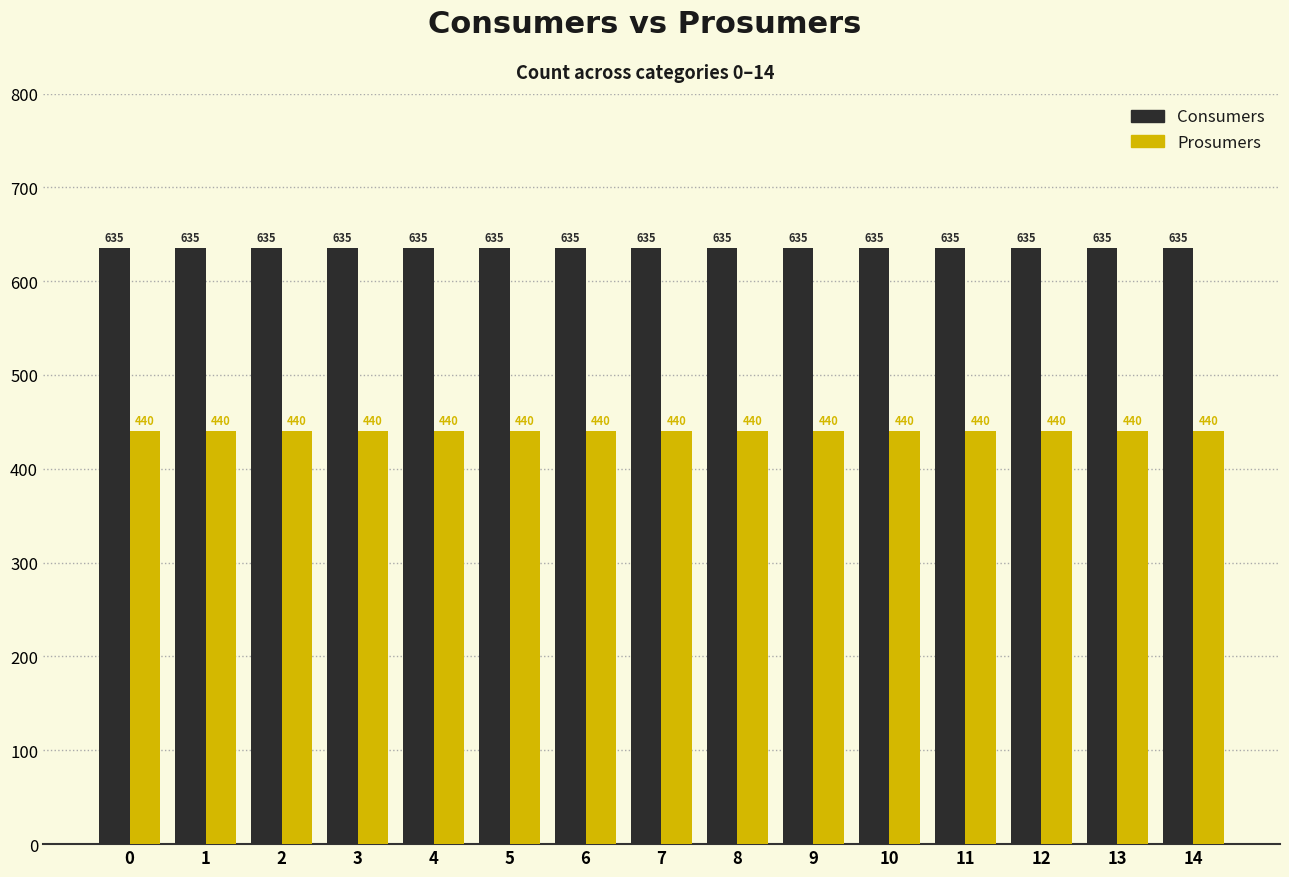

What is the approximate value of Consumers at 0?

635